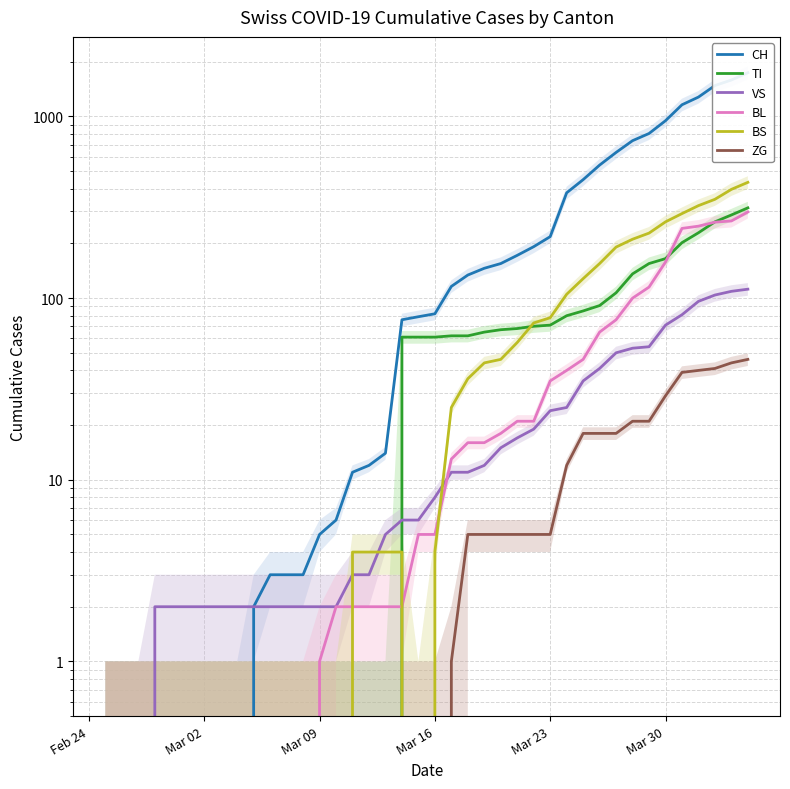

How many categories are shown in the chart?

40